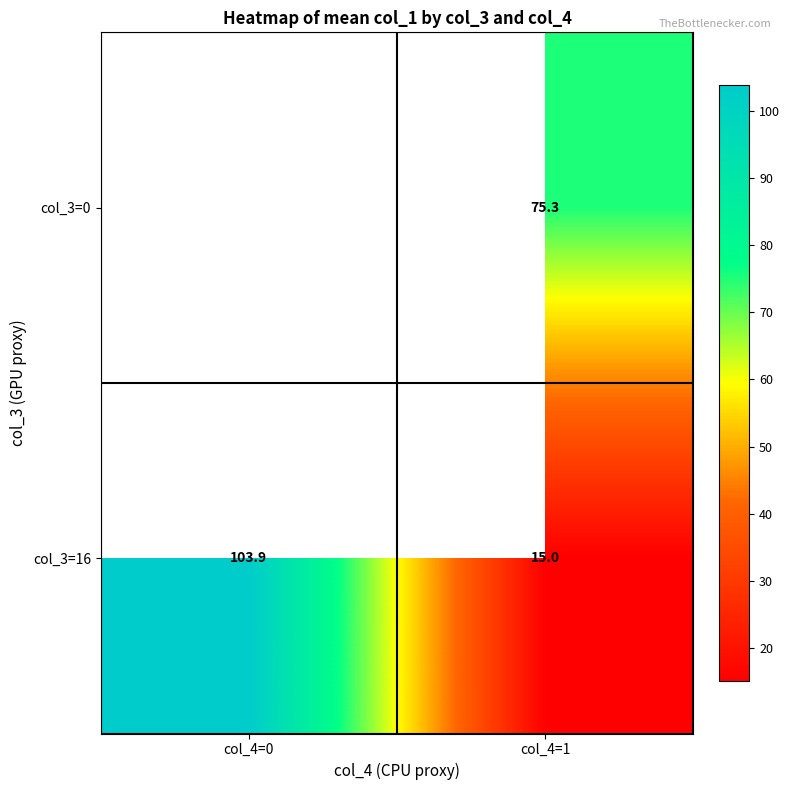

Is it true that col_3=16 equals 15.0 at col_4=1?

True